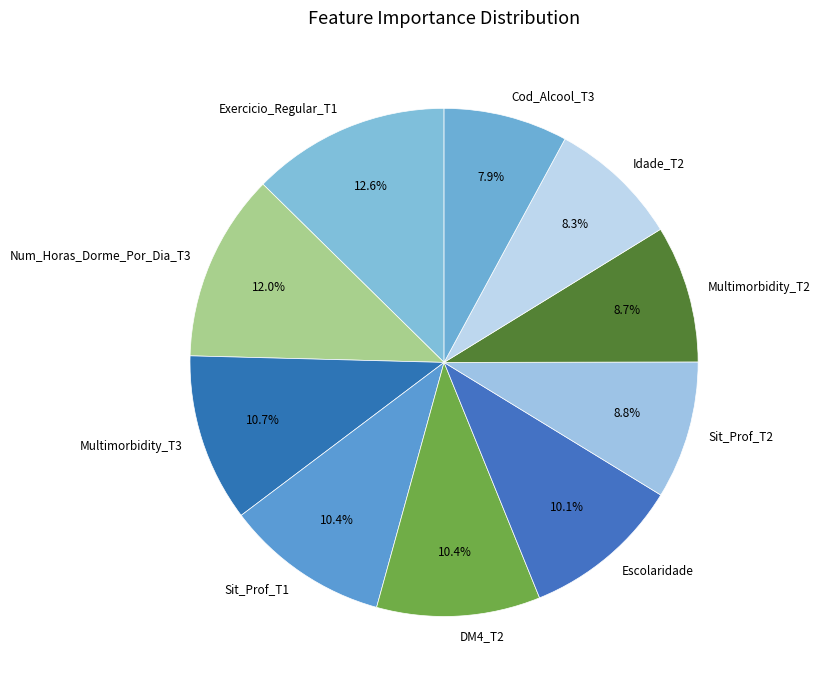

Count the number of slices in the pie.

10